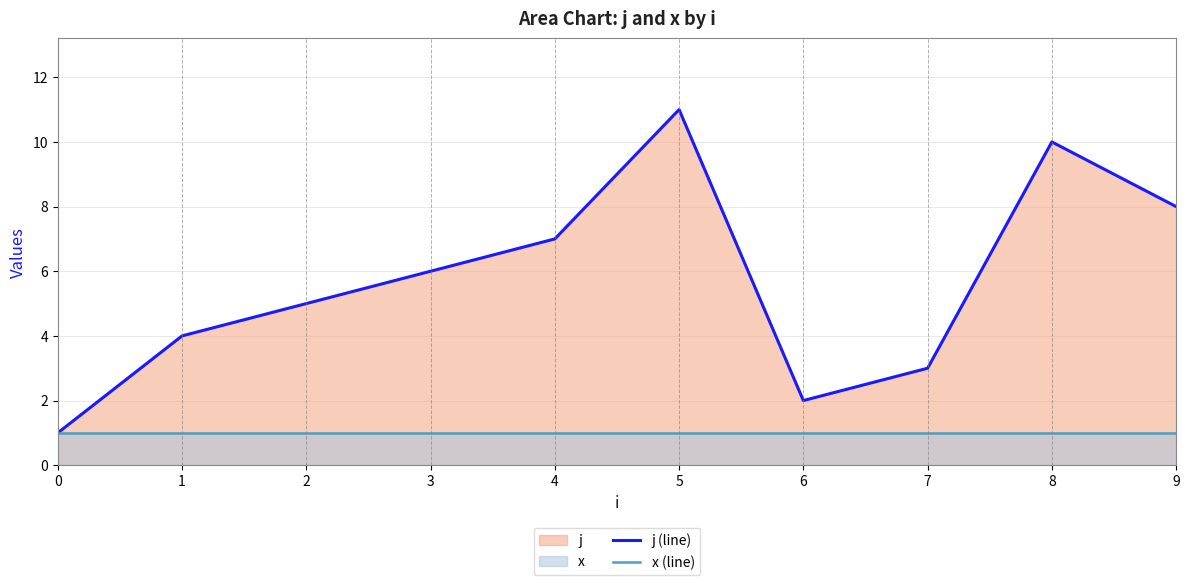

Between 6 and 8, which is larger?

8